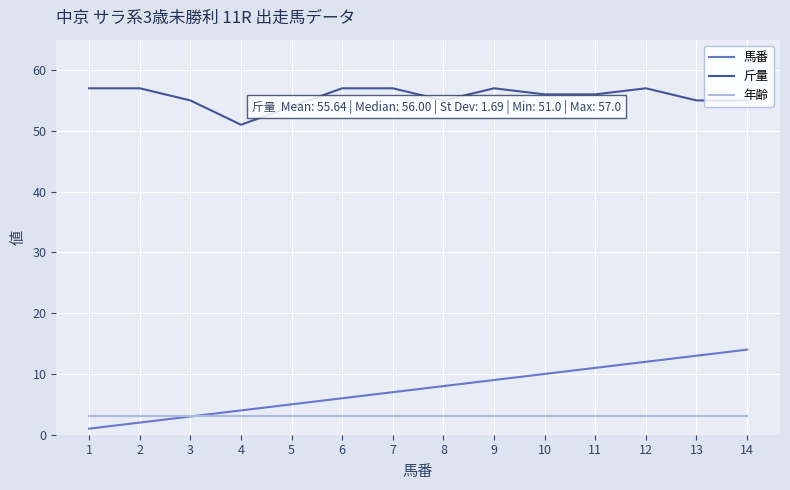

At 12, list the series in order from largest to smallest.

斤量, 馬番, 年齢